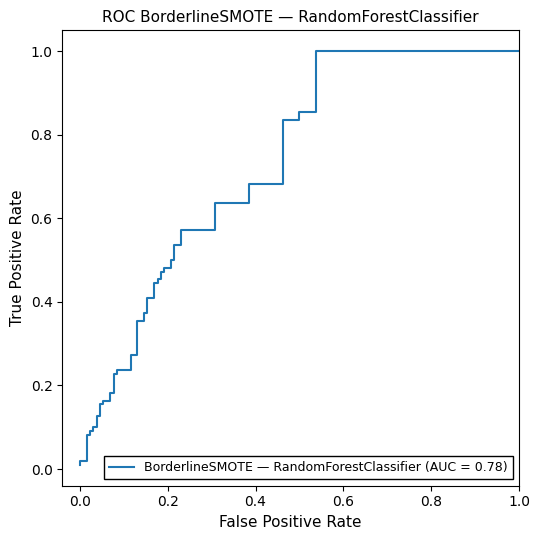

At which label is tpr closest to 0?

fpr